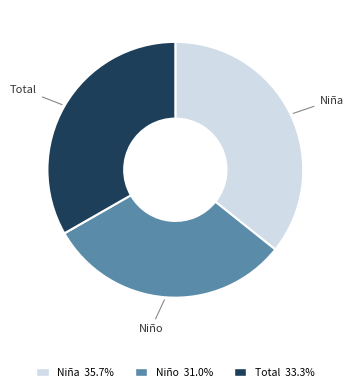

How many slices are in this pie chart?

3